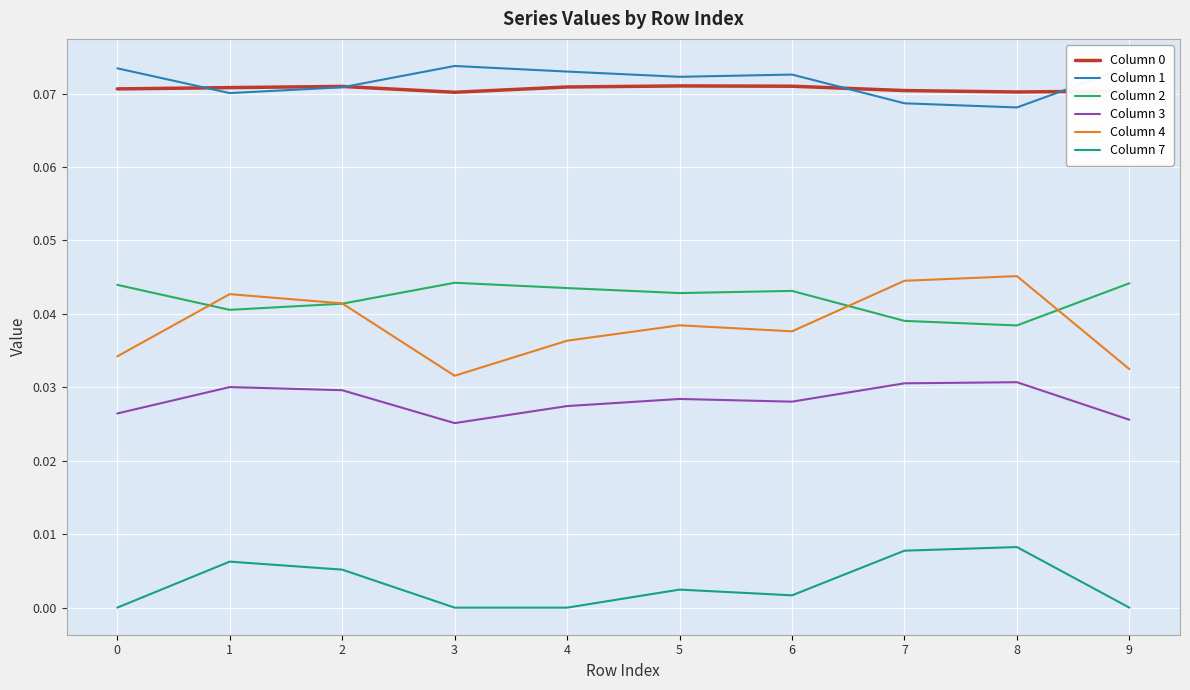

What is the total value across all series at 2?

0.3